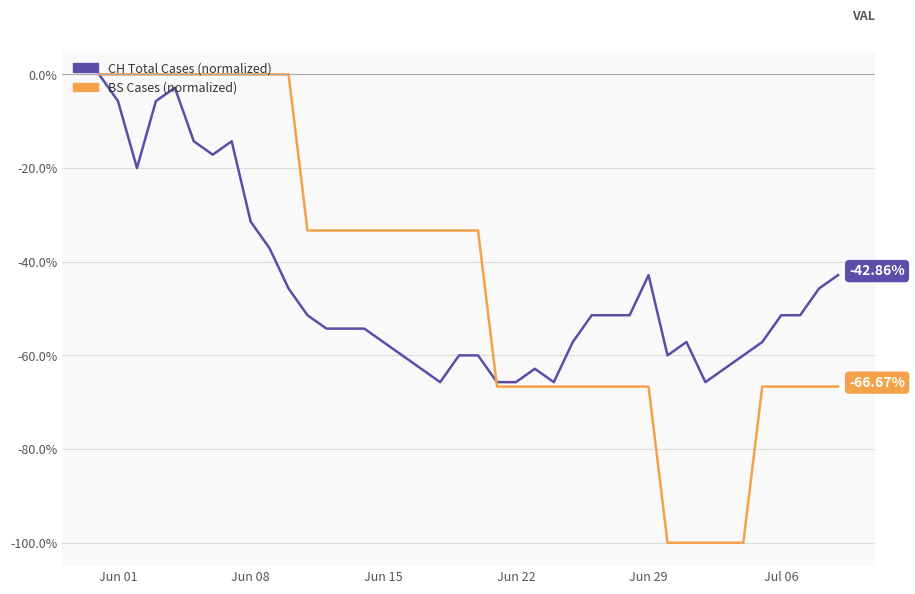

Which series has the largest range (max minus min)?

BS Cases (normalized)